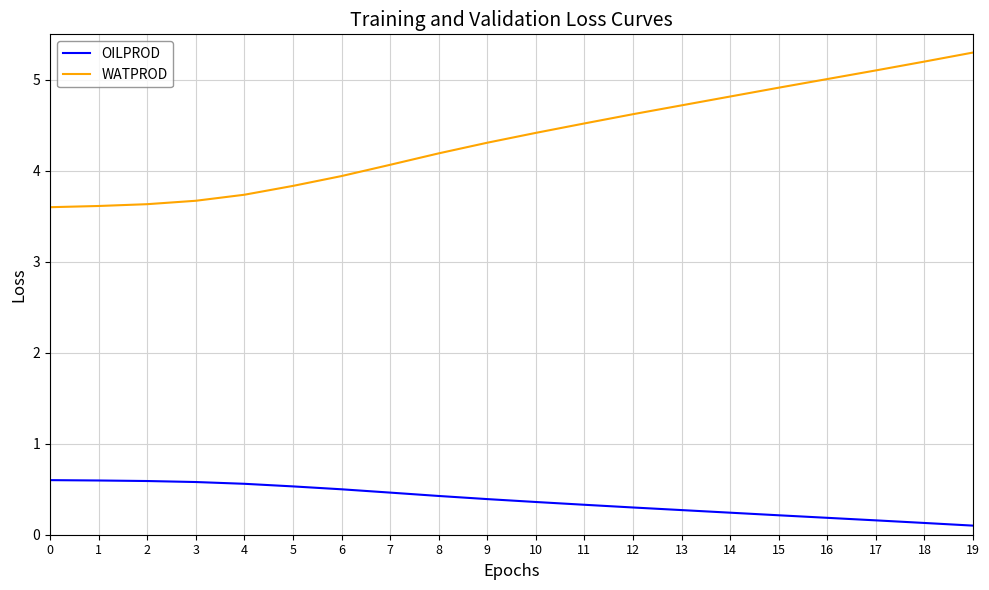

What is the total value across all series at 0?

4.2